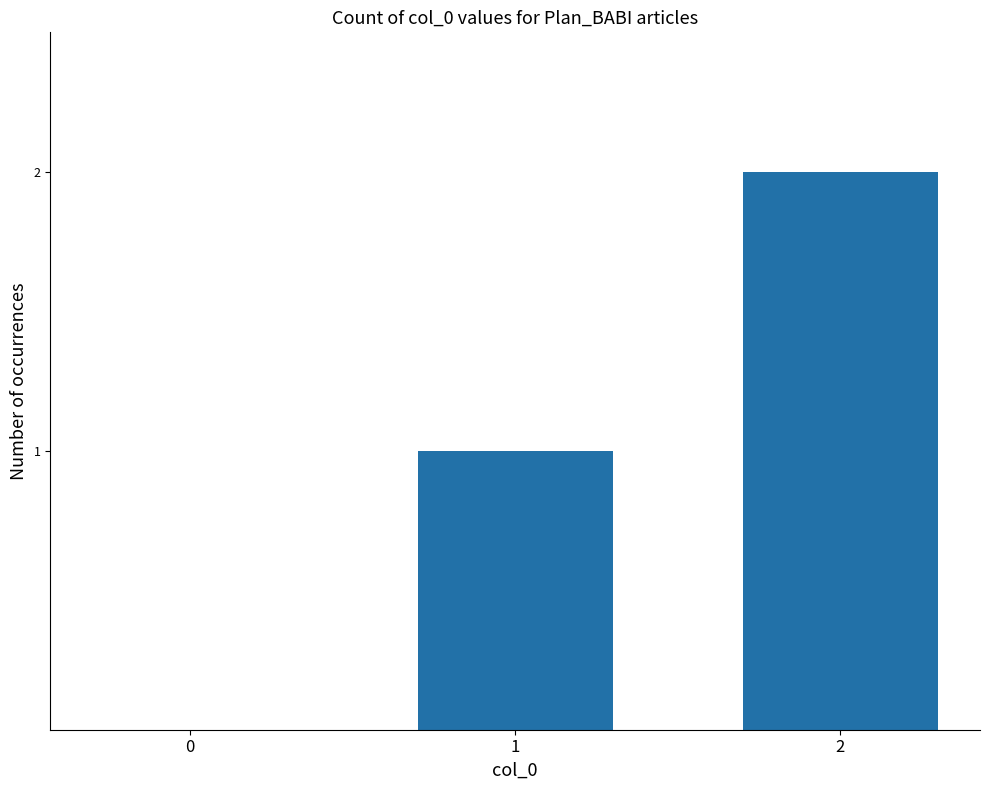

Which has a higher value, 2 or 0?

2